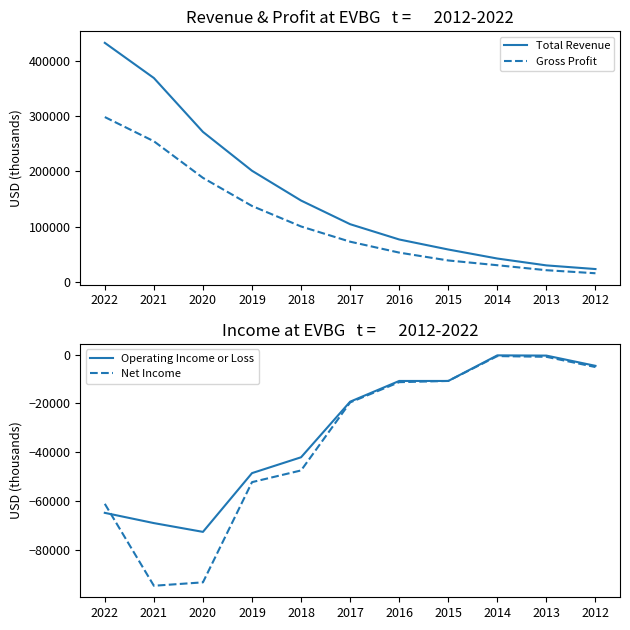

True or false: Total Revenue has a value of 106581 at 2016.

False